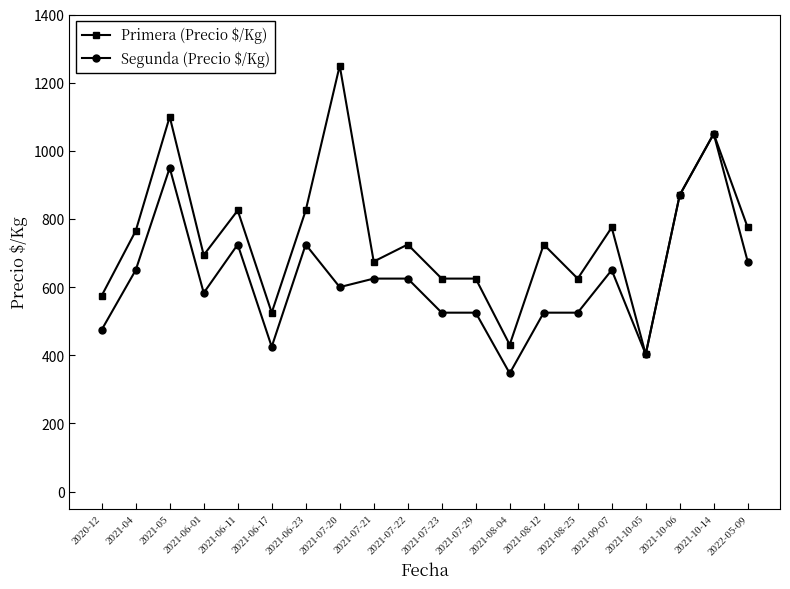

What is the value of the Primera (Precio $/Kg) point at the 15th from the left?

625